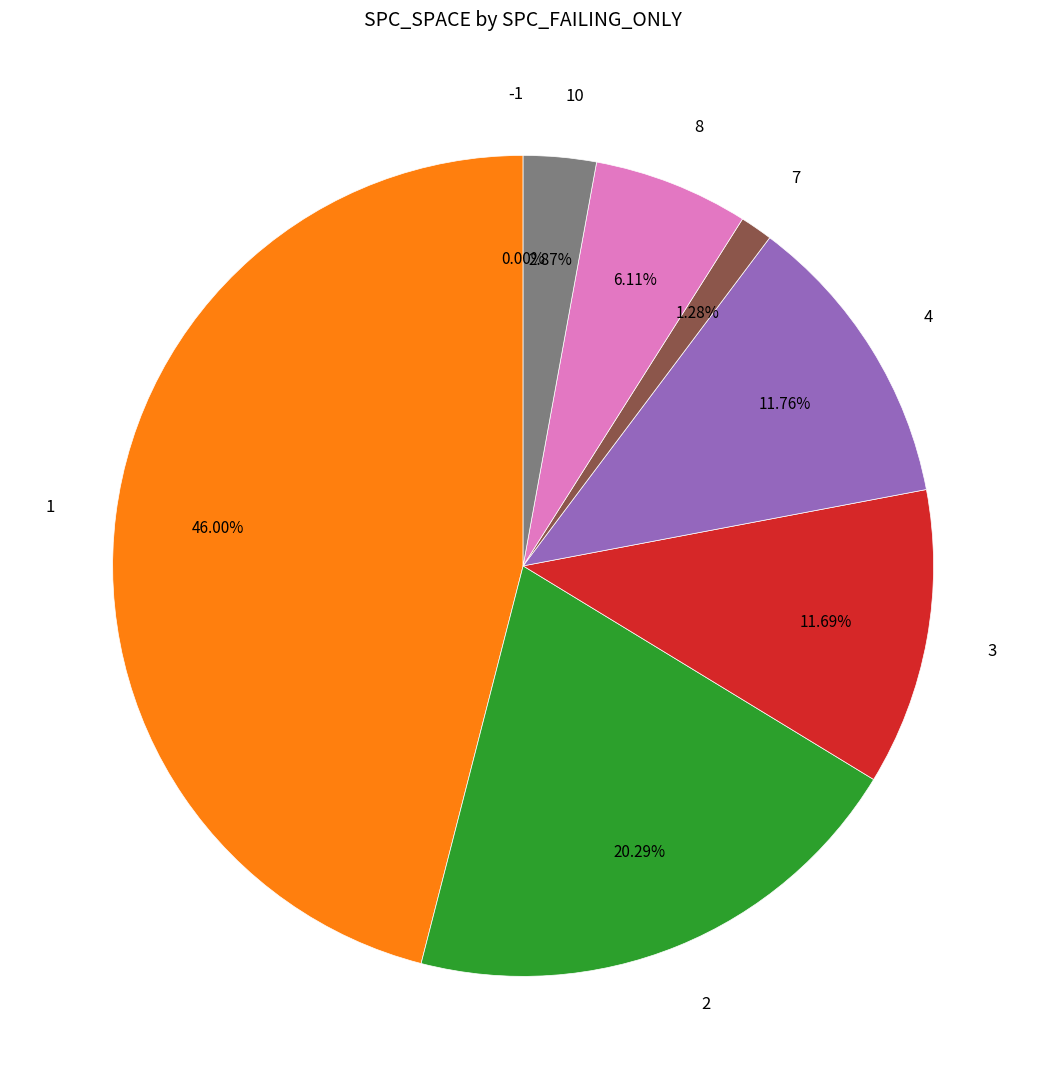

Which slice is the smallest?

-1